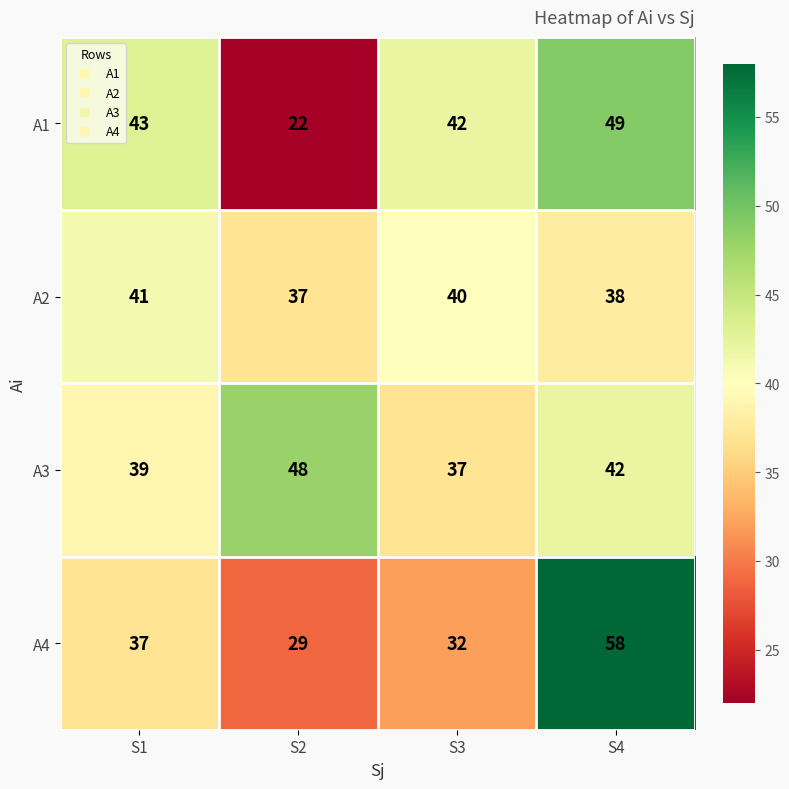

Reading left to right, list all the values displayed in this chart.

A1: 43	22	42	49
A2: 41	37	40	38
A3: 39	48	37	42
A4: 37	29	32	58